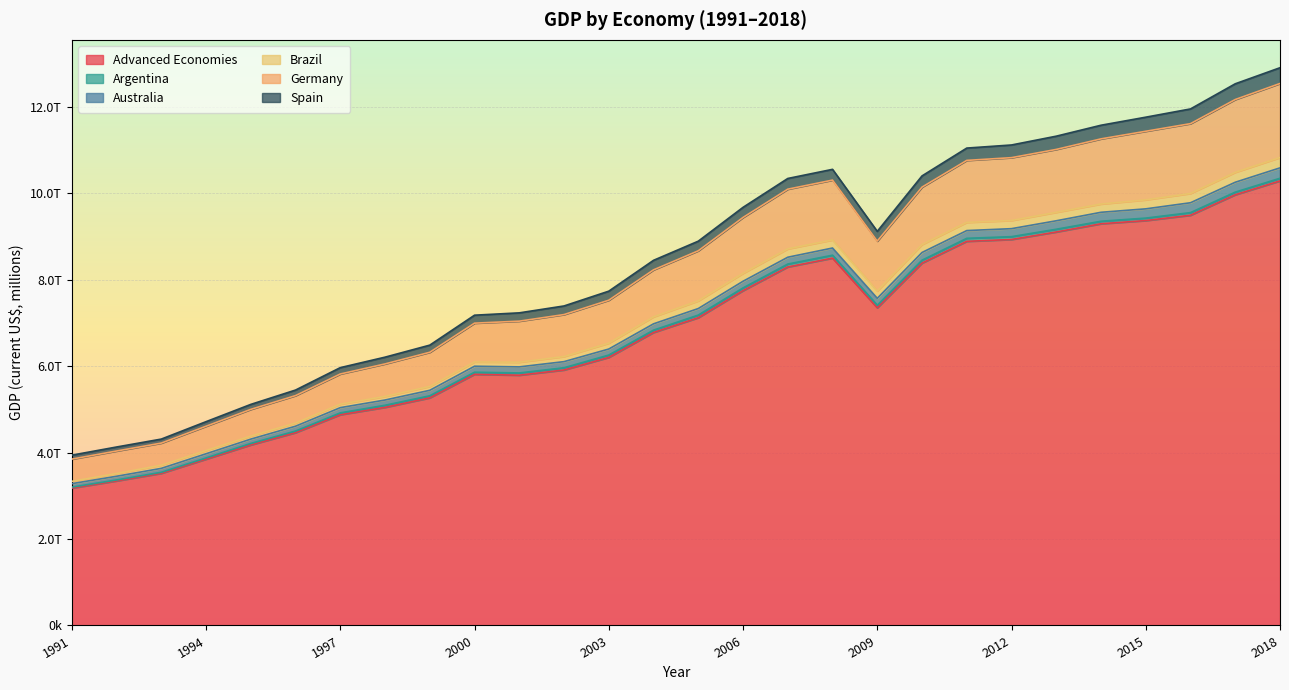

Between 2012 and 1998, which is larger?

2012